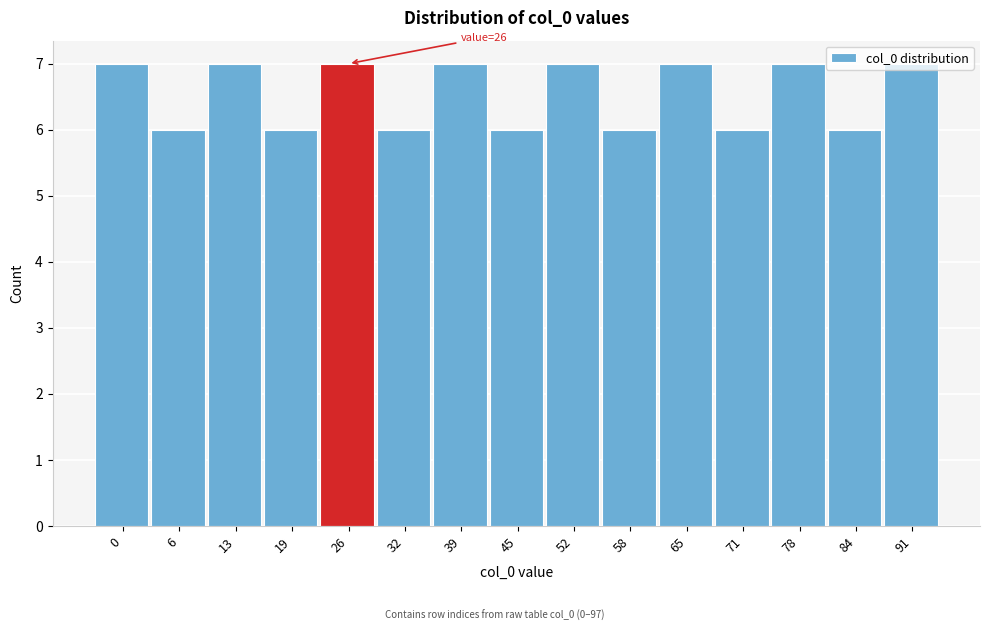

The chart shows a value of 6 at 58. True or false?

True